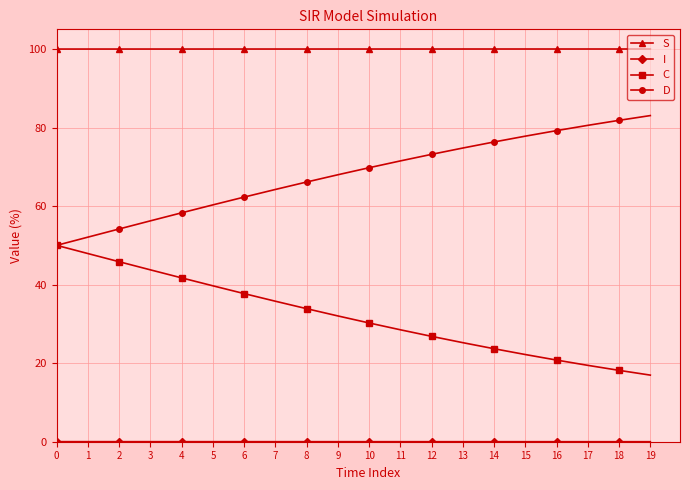

The value of S at 15 is 34.2. True or false?

False